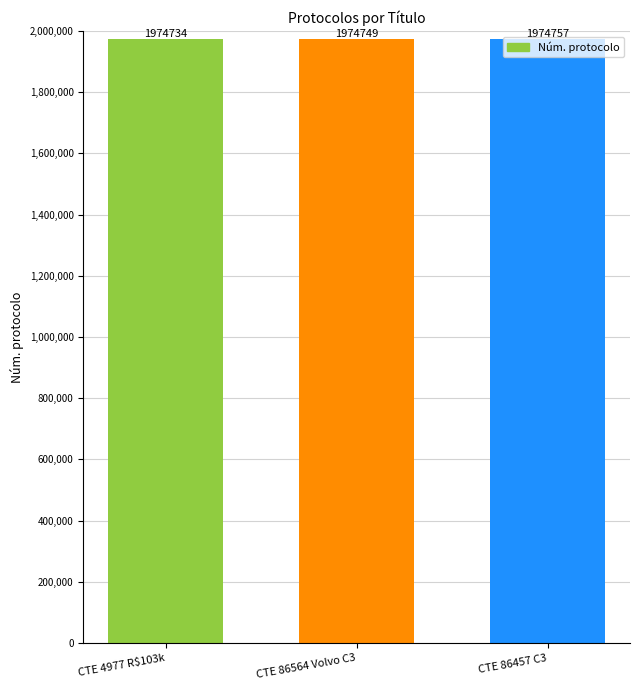

What is the ratio of the value at CTE 86457 C3 to the value at CTE 4977 R$103k?

1.0